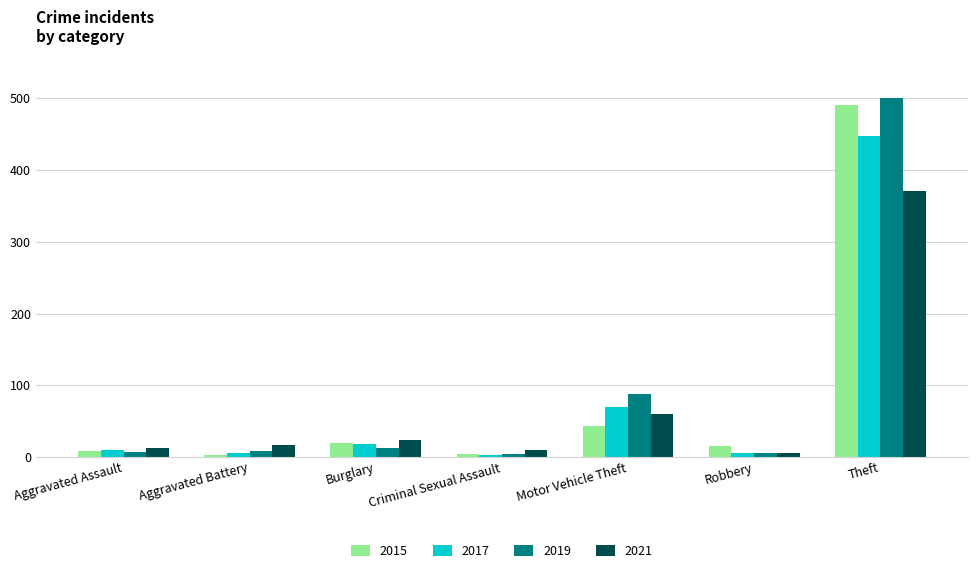

Which series has the largest range (max minus min)?

2019